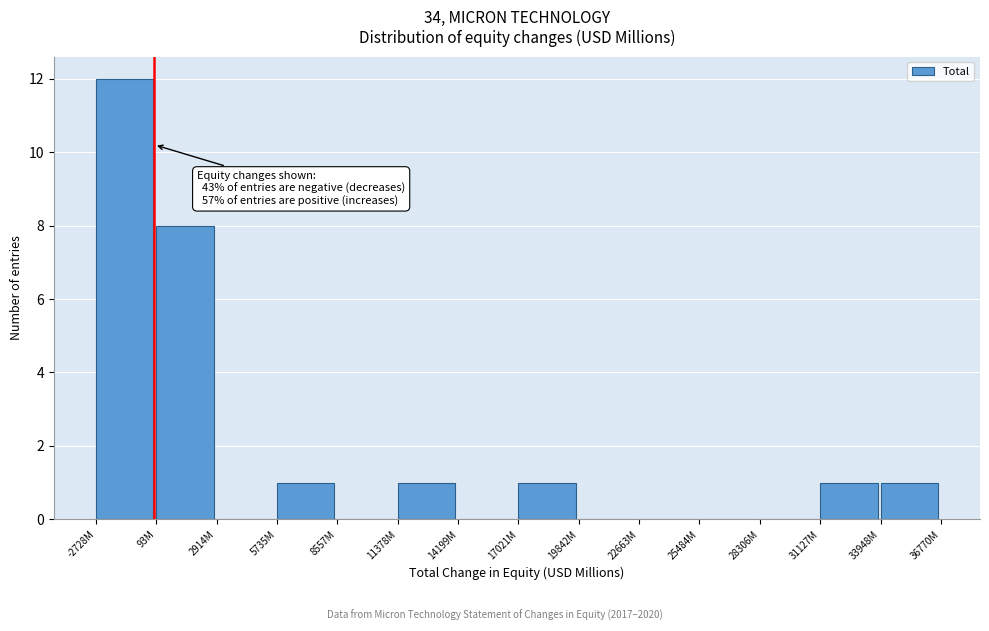

Reading left to right, transcribe all the data shown in this chart.

-2728M=12	93M=8	2914M=0	5735M=1	8557M=0	11378M=1	14199M=0	17021M=1	19842M=0	22663M=0	25484M=0	28306M=0	31127M=1	33948M=1